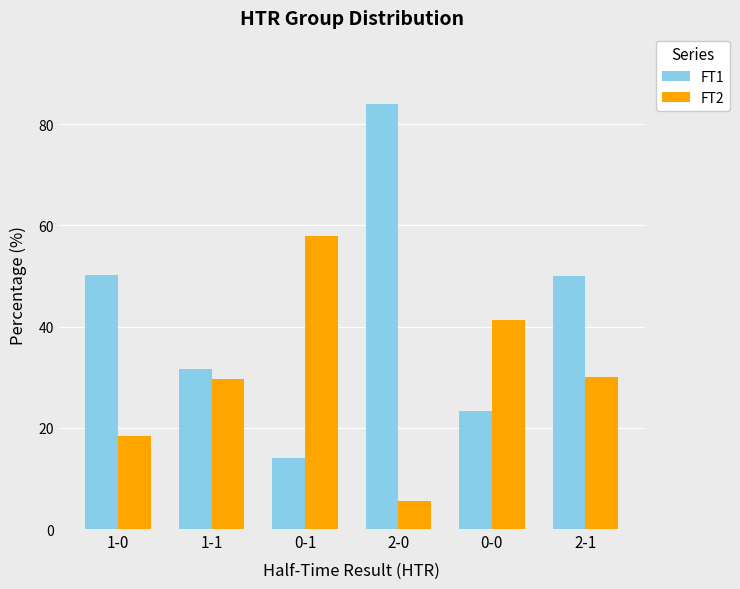

What is the difference between the maximum and minimum values in the FT2 series?

52.4